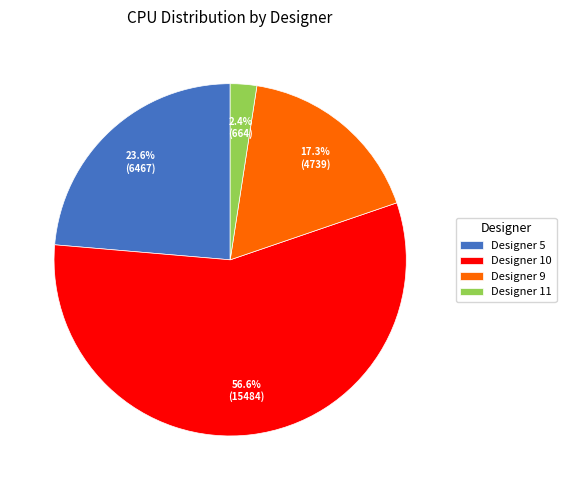

Which has a higher value, Designer 10 or Designer 9?

Designer 10